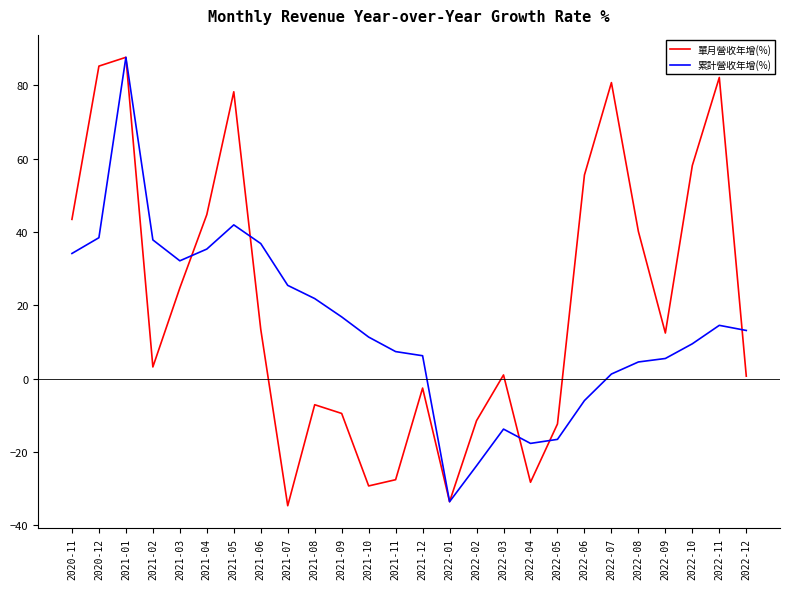

Read the 單月營收年增(%) value at 2021-08.

-7.2